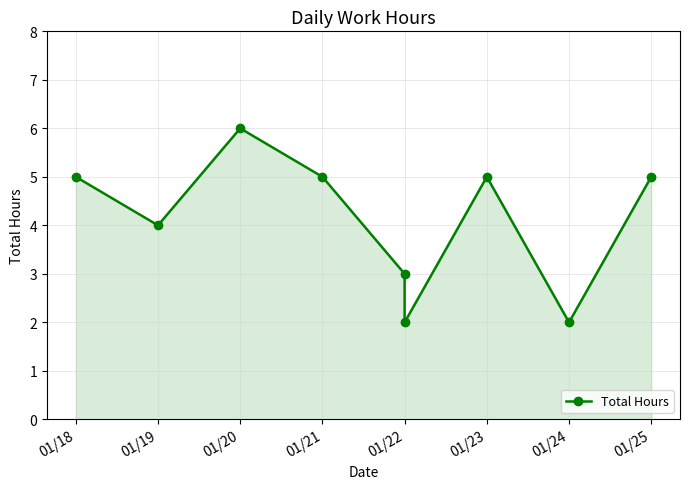

True or false: the data shows 5 at 01/21.

True